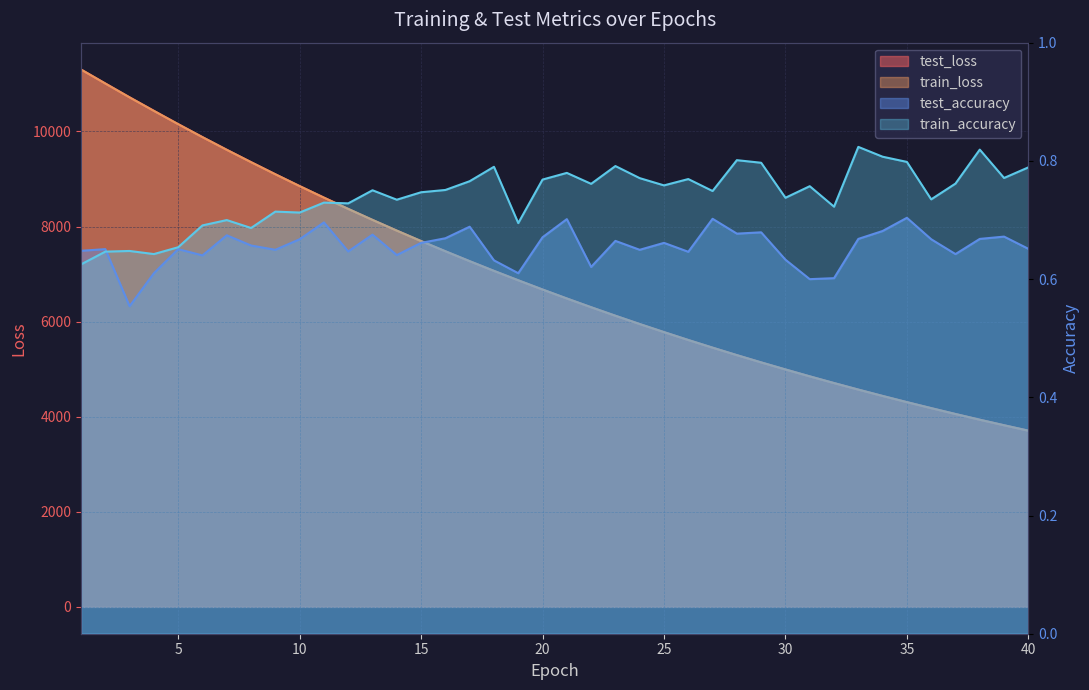

What is the lowest value of the test_loss series?

3706.4